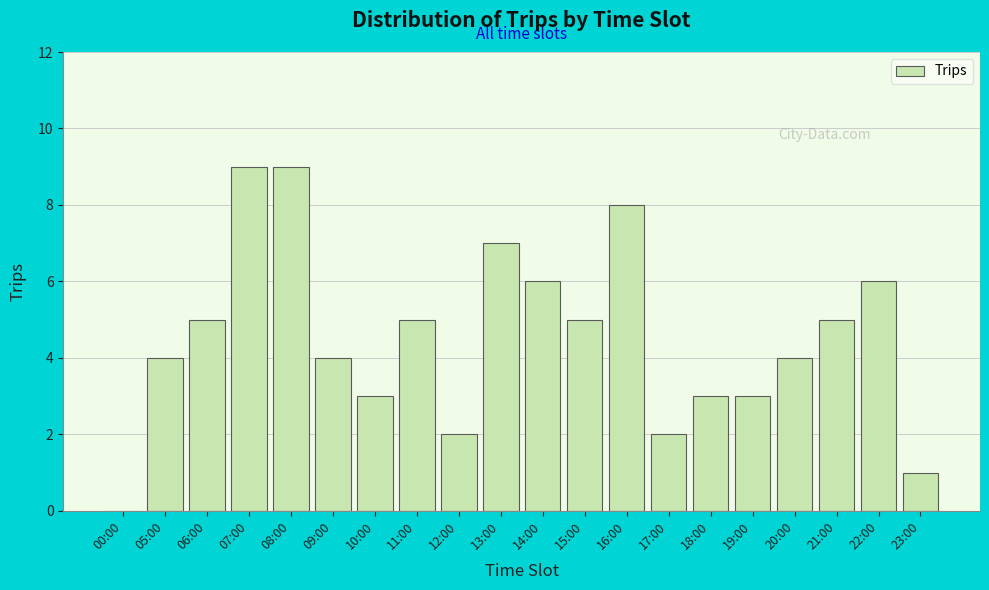

Reading right to left, what are all the values shown in this chart?

23:00=1	22:00=6	21:00=5	20:00=4	19:00=3	18:00=3	17:00=2	16:00=8	15:00=5	14:00=6	13:00=7	12:00=2	11:00=5	10:00=3	09:00=4	08:00=9	07:00=9	06:00=5	05:00=4	00:00=0